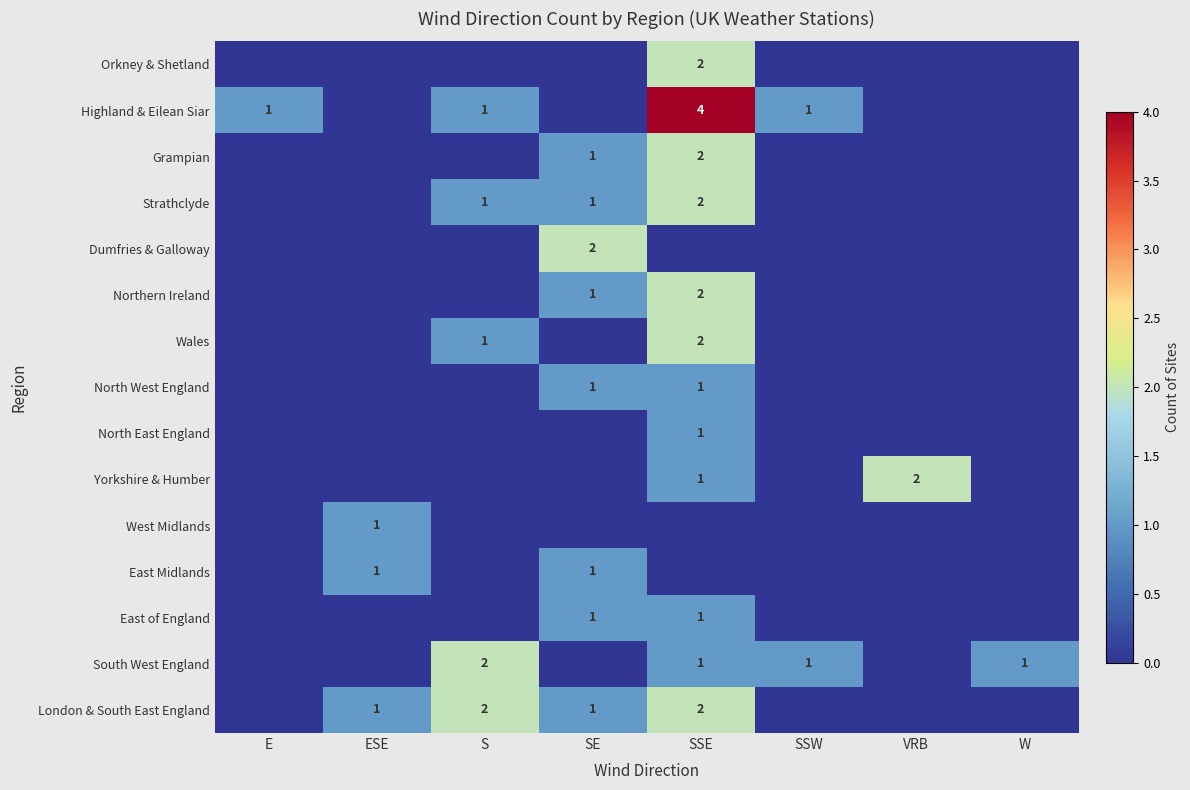

Which label corresponds to the largest value in the chart?

SSE